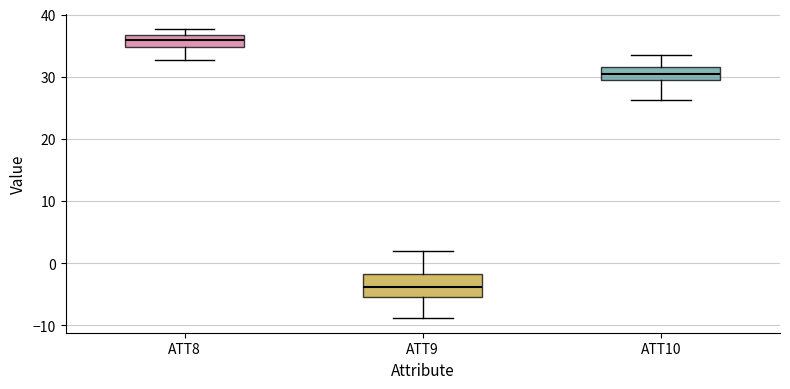

Where does the upper whisker of the box for ATT9 end on the y-axis? The values are not printed on the chart, so give them approximately, as read against the axis.

2